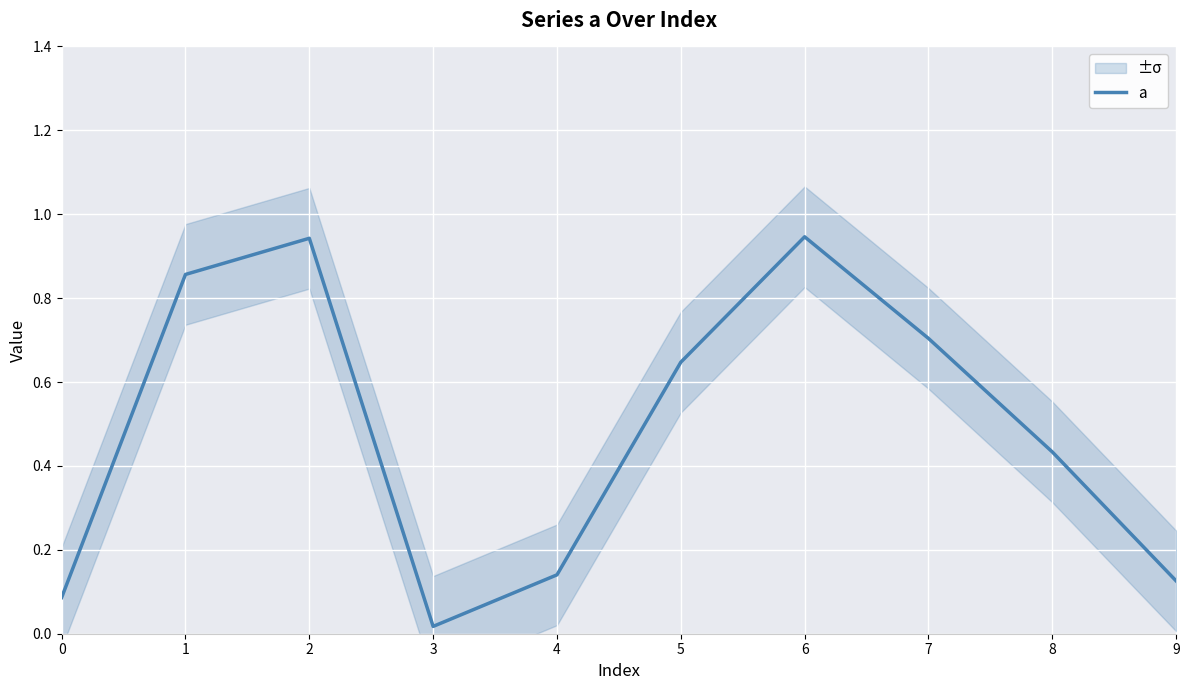

True or false: the data shows 0.1 at 4.

True